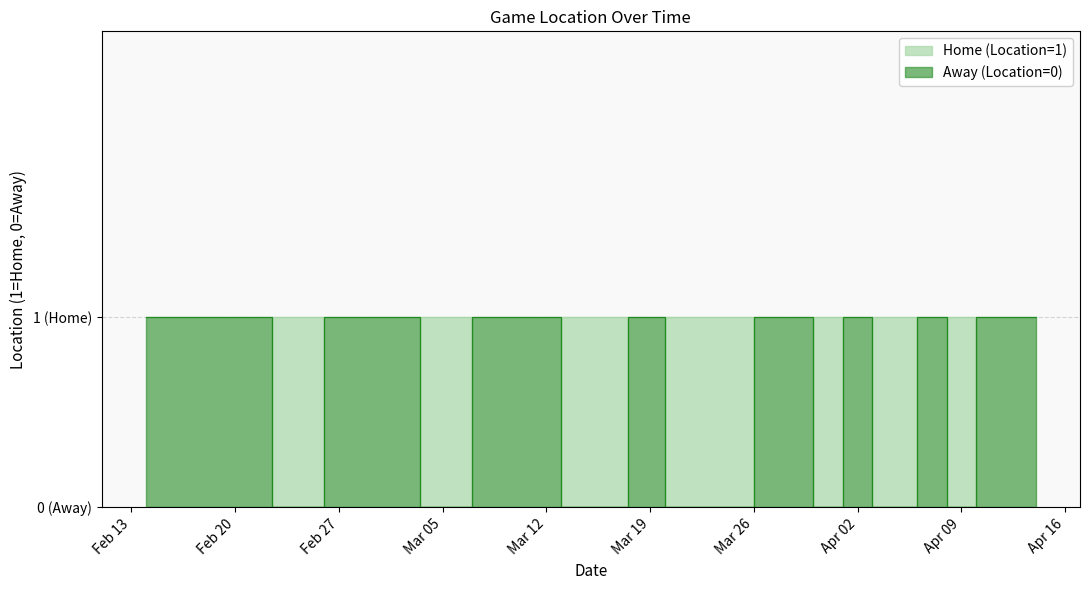

What is the average value of the Away (Location=0) series?

1